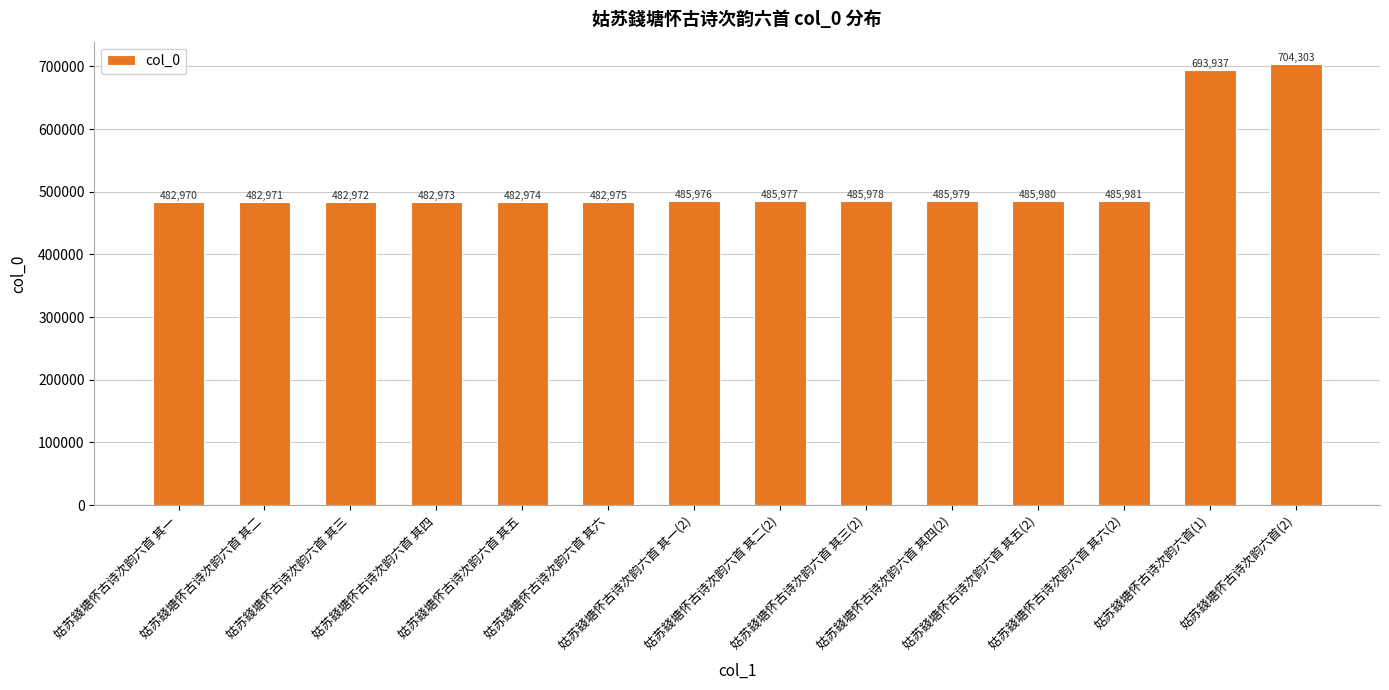

What is the sum of all values?

7211946